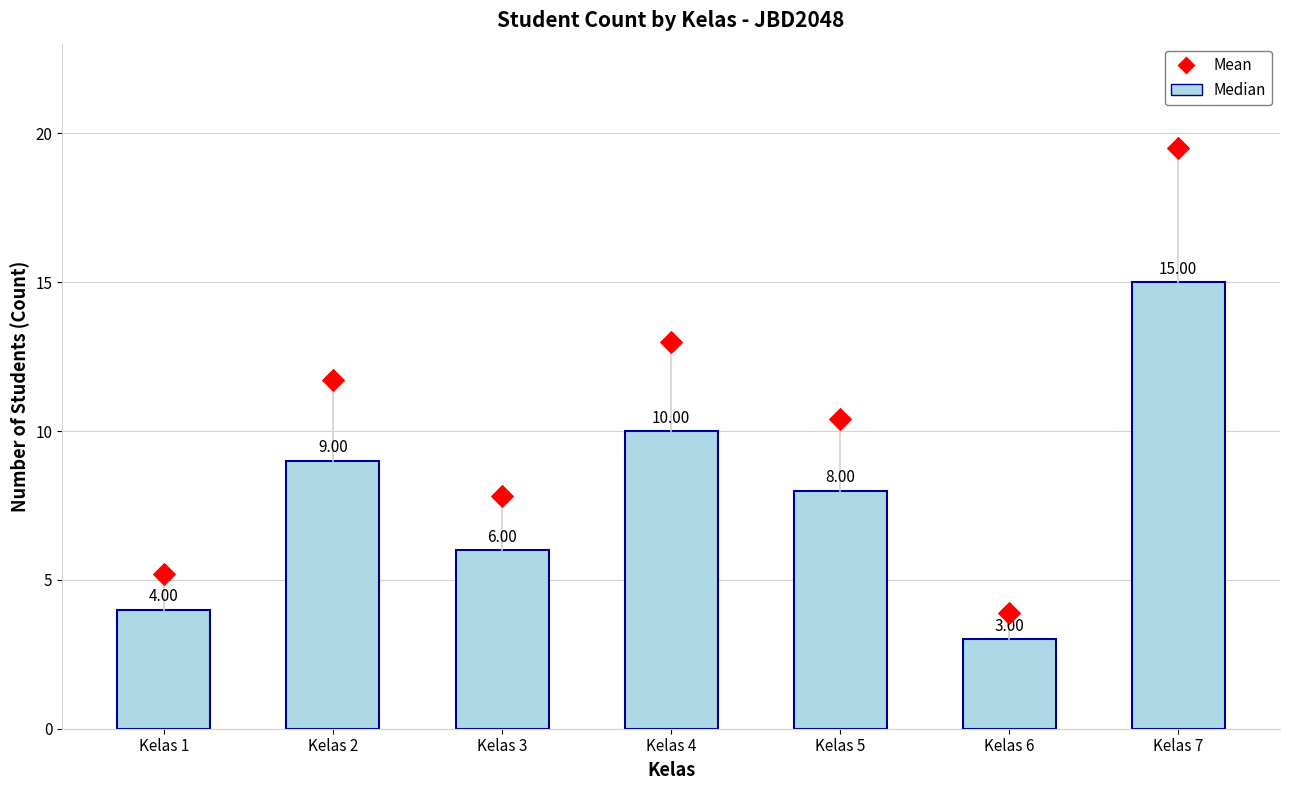

What is the change in value from Kelas 1 to Kelas 6?

-1